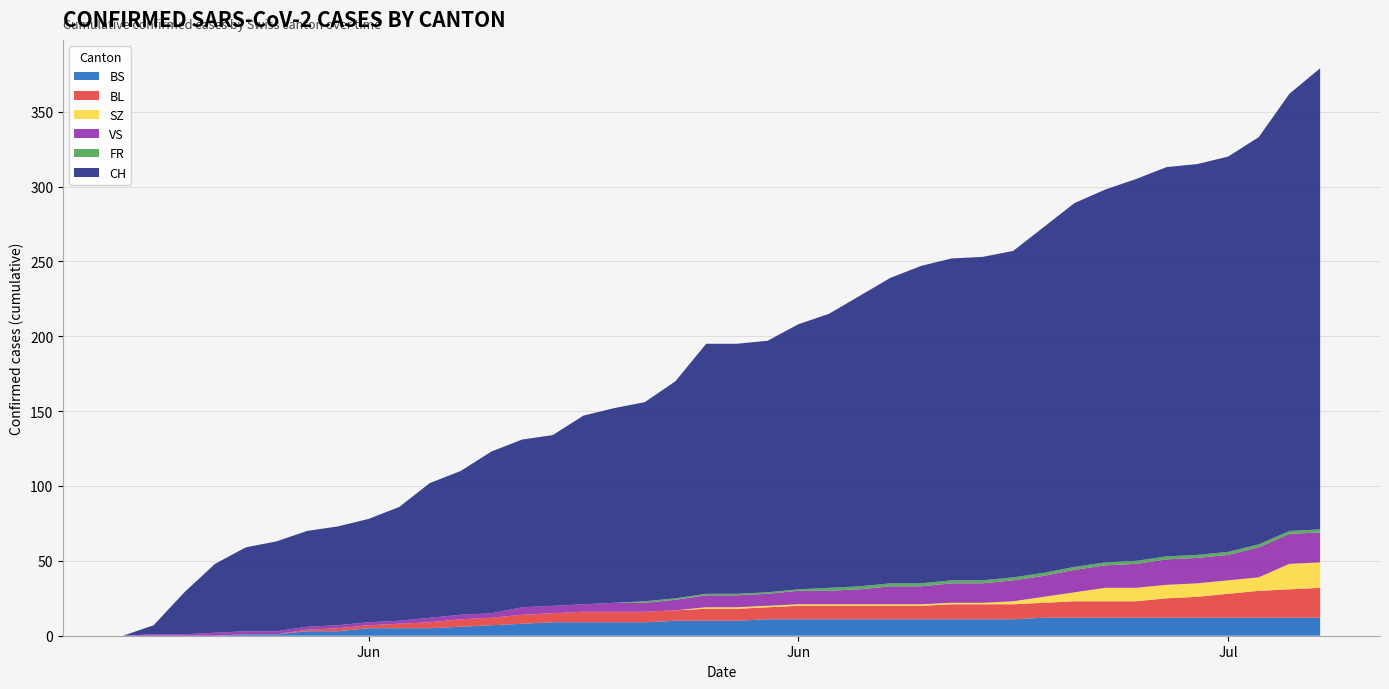

Reading left to right, list all the values displayed in this chart.

CH: 2020-05-31=0	2020-06-01=6	2020-06-02=28	2020-06-03=46	2020-06-04=56	2020-06-05=60	2020-06-06=64	2020-06-07=66	2020-06-08=69	2020-06-09=76	2020-06-10=90	2020-06-11=96	2020-06-12=108	2020-06-13=112	2020-06-14=114	2020-06-15=126	2020-06-16=130	2020-06-17=133	2020-06-18=145	2020-06-19=167	2020-06-20=167	2020-06-21=168	2020-06-22=177	2020-06-23=183	2020-06-24=194	2020-06-25=204	2020-06-26=212	2020-06-27=215	2020-06-28=216	2020-06-29=218	2020-06-30=231	2020-07-01=243	2020-07-02=249	2020-07-03=255	2020-07-04=260	2020-07-05=261	2020-07-06=264	2020-07-07=272	2020-07-08=292	2020-07-09=308
BS: 2020-05-31=0	2020-06-01=0	2020-06-02=0	2020-06-03=0	2020-06-04=1	2020-06-05=1	2020-06-06=3	2020-06-07=3	2020-06-08=5	2020-06-09=5	2020-06-10=5	2020-06-11=6	2020-06-12=7	2020-06-13=8	2020-06-14=9	2020-06-15=9	2020-06-16=9	2020-06-17=9	2020-06-18=10	2020-06-19=10	2020-06-20=10	2020-06-21=11	2020-06-22=11	2020-06-23=11	2020-06-24=11	2020-06-25=11	2020-06-26=11	2020-06-27=11	2020-06-28=11	2020-06-29=11	2020-06-30=12	2020-07-01=12	2020-07-02=12	2020-07-03=12	2020-07-04=12	2020-07-05=12	2020-07-06=12	2020-07-07=12	2020-07-08=12	2020-07-09=12
BL: 2020-05-31=0	2020-06-01=0	2020-06-02=0	2020-06-03=0	2020-06-04=0	2020-06-05=0	2020-06-06=1	2020-06-07=2	2020-06-08=2	2020-06-09=3	2020-06-10=4	2020-06-11=5	2020-06-12=5	2020-06-13=6	2020-06-14=6	2020-06-15=7	2020-06-16=7	2020-06-17=7	2020-06-18=7	2020-06-19=8	2020-06-20=8	2020-06-21=8	2020-06-22=9	2020-06-23=9	2020-06-24=9	2020-06-25=9	2020-06-26=9	2020-06-27=10	2020-06-28=10	2020-06-29=10	2020-06-30=10	2020-07-01=11	2020-07-02=11	2020-07-03=11	2020-07-04=13	2020-07-05=14	2020-07-06=16	2020-07-07=18	2020-07-08=19	2020-07-09=20
SZ: 2020-05-31=0	2020-06-01=0	2020-06-02=0	2020-06-03=0	2020-06-04=0	2020-06-05=0	2020-06-06=0	2020-06-07=0	2020-06-08=0	2020-06-09=0	2020-06-10=0	2020-06-11=0	2020-06-12=0	2020-06-13=0	2020-06-14=0	2020-06-15=0	2020-06-16=0	2020-06-17=0	2020-06-18=0	2020-06-19=1	2020-06-20=1	2020-06-21=1	2020-06-22=1	2020-06-23=1	2020-06-24=1	2020-06-25=1	2020-06-26=1	2020-06-27=1	2020-06-28=1	2020-06-29=2	2020-06-30=4	2020-07-01=6	2020-07-02=9	2020-07-03=9	2020-07-04=9	2020-07-05=9	2020-07-06=9	2020-07-07=9	2020-07-08=17	2020-07-09=17
VS: 2020-05-31=0	2020-06-01=1	2020-06-02=1	2020-06-03=2	2020-06-04=2	2020-06-05=2	2020-06-06=2	2020-06-07=2	2020-06-08=2	2020-06-09=2	2020-06-10=3	2020-06-11=3	2020-06-12=3	2020-06-13=5	2020-06-14=5	2020-06-15=5	2020-06-16=6	2020-06-17=6	2020-06-18=7	2020-06-19=8	2020-06-20=8	2020-06-21=8	2020-06-22=9	2020-06-23=9	2020-06-24=10	2020-06-25=12	2020-06-26=12	2020-06-27=13	2020-06-28=13	2020-06-29=14	2020-06-30=14	2020-07-01=15	2020-07-02=15	2020-07-03=16	2020-07-04=17	2020-07-05=17	2020-07-06=17	2020-07-07=20	2020-07-08=20	2020-07-09=20
FR: 2020-05-31=0	2020-06-01=0	2020-06-02=0	2020-06-03=0	2020-06-04=0	2020-06-05=0	2020-06-06=0	2020-06-07=0	2020-06-08=0	2020-06-09=0	2020-06-10=0	2020-06-11=0	2020-06-12=0	2020-06-13=0	2020-06-14=0	2020-06-15=0	2020-06-16=0	2020-06-17=1	2020-06-18=1	2020-06-19=1	2020-06-20=1	2020-06-21=1	2020-06-22=1	2020-06-23=2	2020-06-24=2	2020-06-25=2	2020-06-26=2	2020-06-27=2	2020-06-28=2	2020-06-29=2	2020-06-30=2	2020-07-01=2	2020-07-02=2	2020-07-03=2	2020-07-04=2	2020-07-05=2	2020-07-06=2	2020-07-07=2	2020-07-08=2	2020-07-09=2